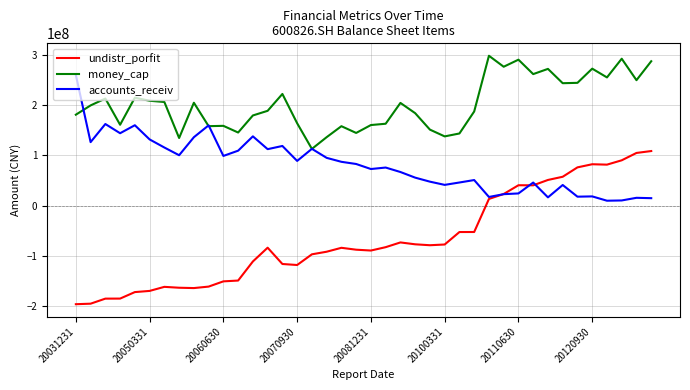

What is the average value of the accounts_receiv series?

81452466.0